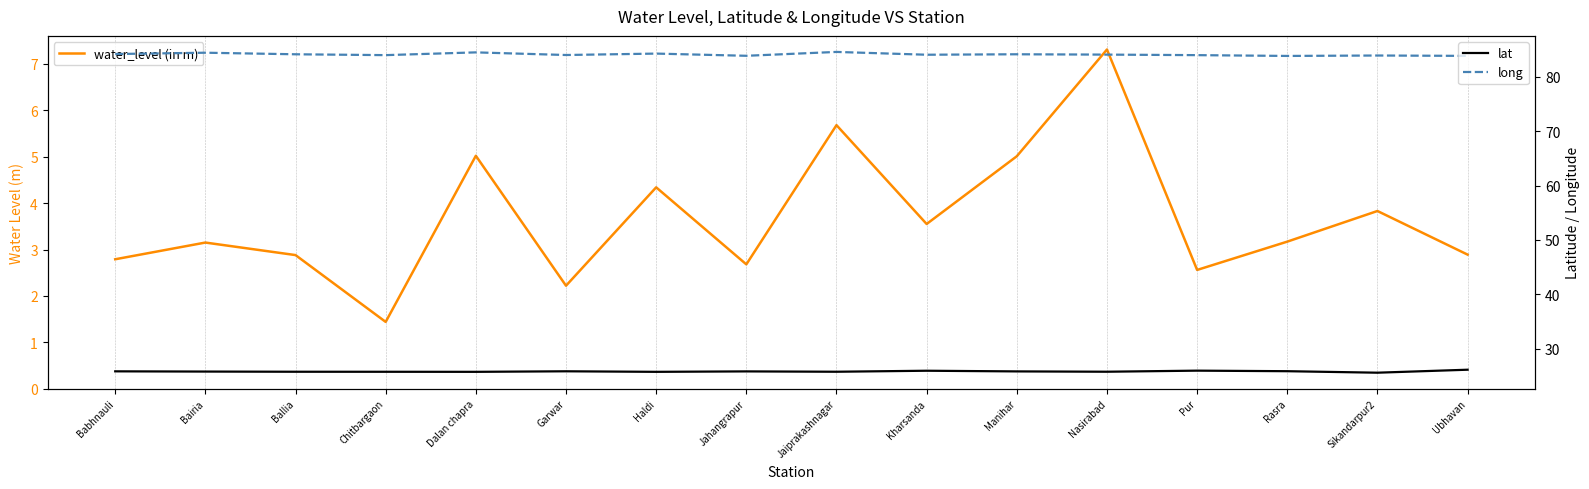

What is the label of the 3rd point from the left?

Ballia